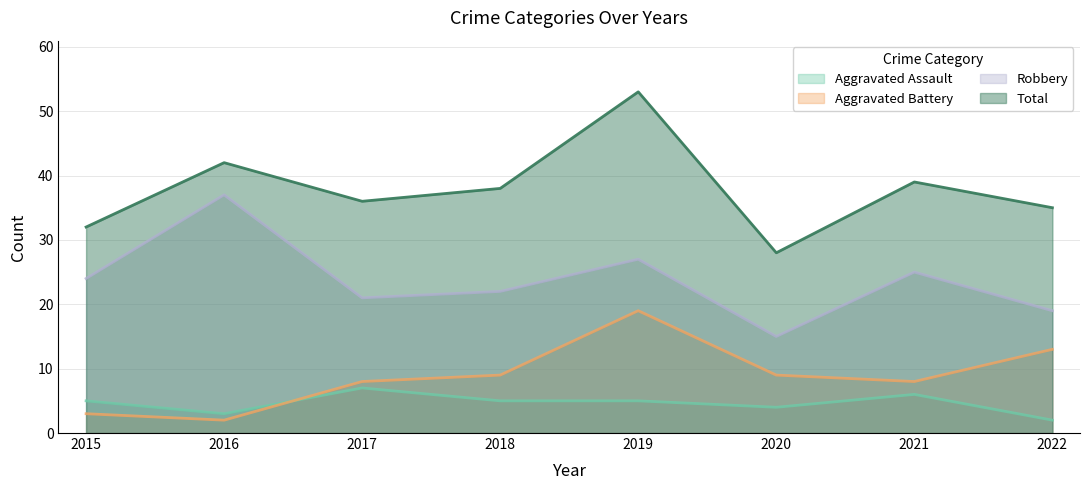

What are all the series names shown in the legend?

Aggravated Assault, Aggravated Battery, Robbery, Total